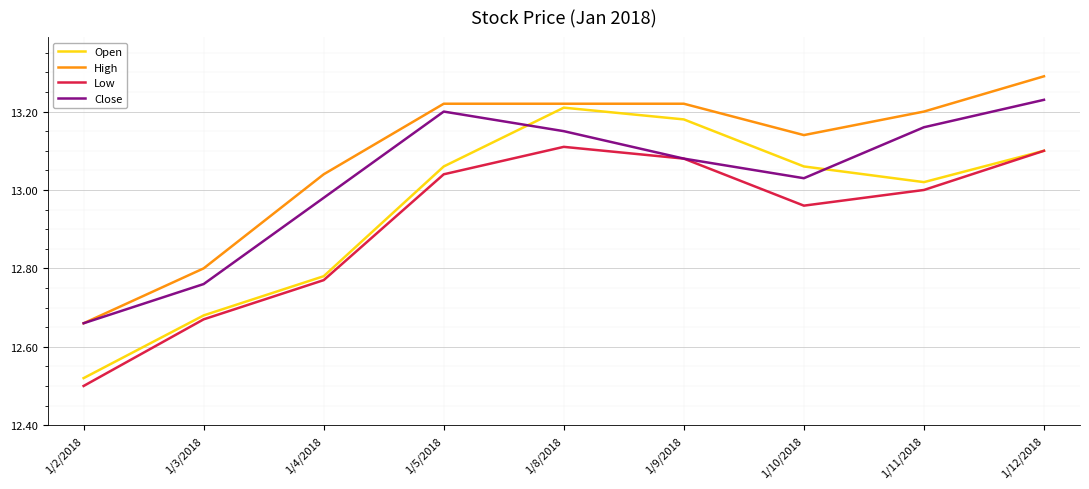

Is the value of Close at 1/12/2018 greater than the value of High at 1/12/2018?

No